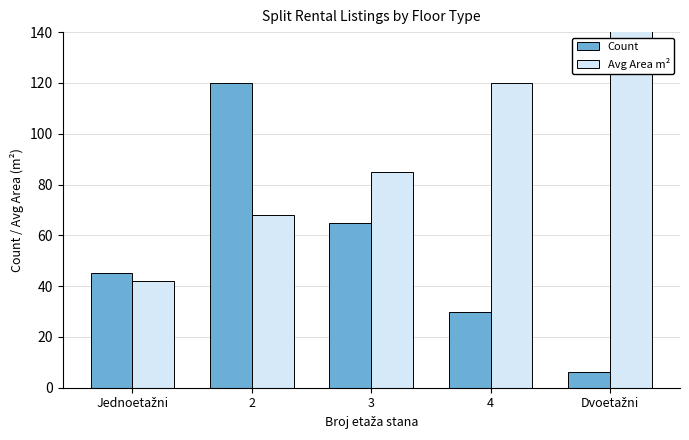

Which series has the largest range (max minus min)?

Count